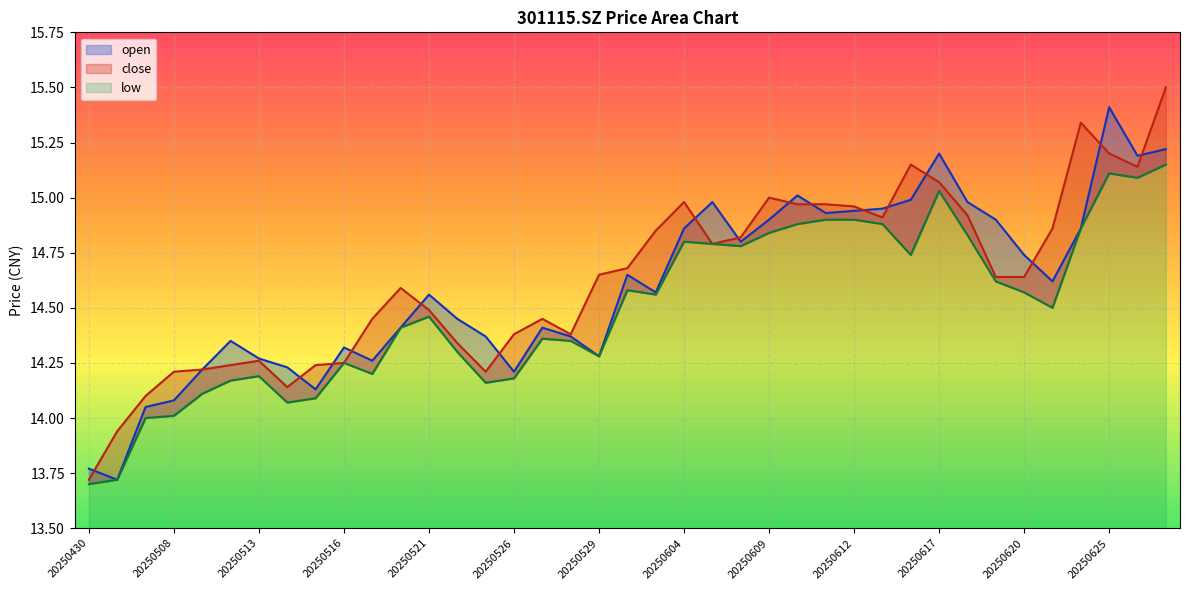

Reading right to left, transcribe all the data shown in this chart.

open: 15.2	15.2	15.4	14.9	14.6	14.7	14.9	15.0	15.2	15.0	14.9	14.9	14.9	15.0	14.9	14.8	15.0	14.9	14.6	14.7	14.3	14.4	14.4	14.2	14.4	14.4	14.6	14.4	14.3	14.3	14.1	14.2	14.3	14.3	14.2	14.1	14.1	13.7	13.8
close: 15.5	15.1	15.2	15.3	14.9	14.6	14.6	14.9	15.1	15.2	14.9	15.0	15.0	15.0	15.0	14.8	14.8	15.0	14.8	14.7	14.7	14.4	14.4	14.4	14.2	14.3	14.5	14.6	14.4	14.2	14.2	14.1	14.3	14.2	14.2	14.2	14.1	13.9	13.7
low: 15.2	15.1	15.1	14.9	14.5	14.6	14.6	14.8	15.0	14.7	14.9	14.9	14.9	14.9	14.8	14.8	14.8	14.8	14.6	14.6	14.3	14.3	14.4	14.2	14.2	14.3	14.5	14.4	14.2	14.2	14.1	14.1	14.2	14.2	14.1	14.0	14.0	13.7	13.7